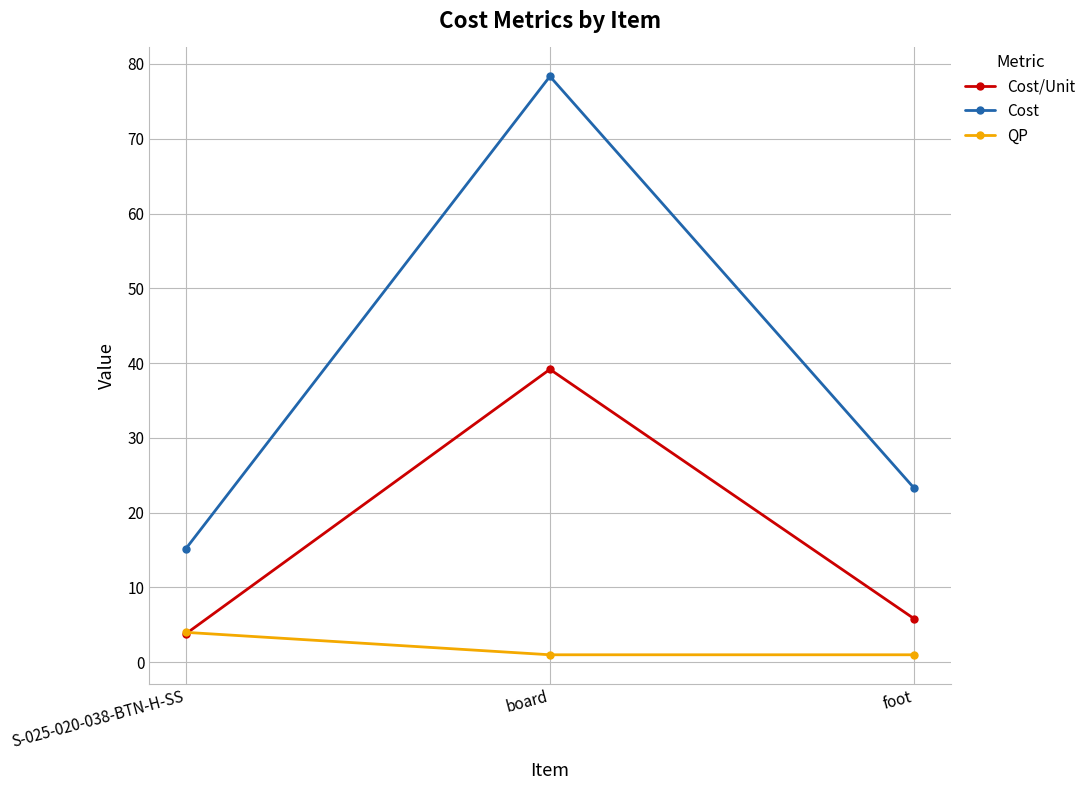

The value of Cost at S-025-020-038-BTN-H-SS is 21.4. True or false?

False